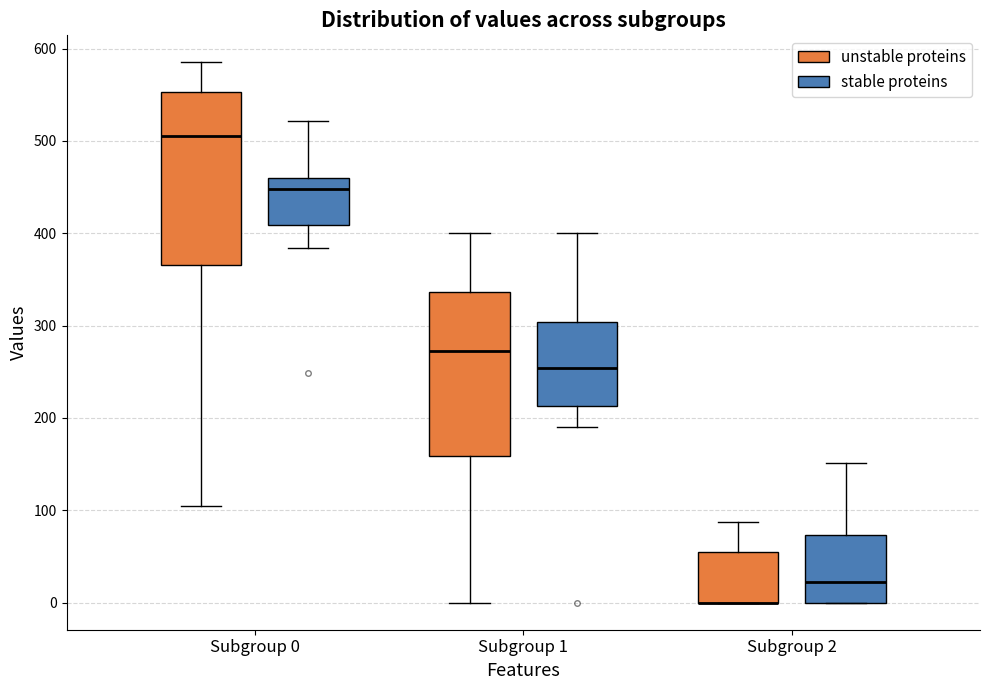

Reading left to right, transcribe this box plot: for each box, give where its median line is, the range the box spans, and where its two whiskers end, as read against the y-axis. The values are not printed on the chart, so give them approximately, as read against the axis.

Subgroup 0 (unstable proteins): median 510, box 370 to 550, whiskers 110 to 590
Subgroup 0 (stable proteins): median 450, box 410 to 460, whiskers 380 to 520
Subgroup 1 (unstable proteins): median 270, box 160 to 340, whiskers 0 to 400
Subgroup 1 (stable proteins): median 250, box 210 to 300, whiskers 190 to 400
Subgroup 2 (unstable proteins): median 0 (drawn on the box's lower edge), box 0 to 50, whiskers 0 to 90
Subgroup 2 (stable proteins): median 20, box 0 to 70, whiskers 0 to 150